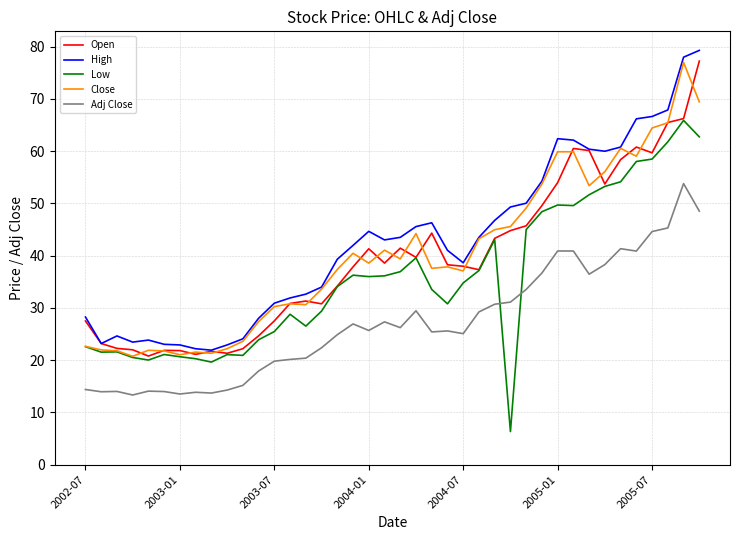

What is the greatest value displayed?

79.3